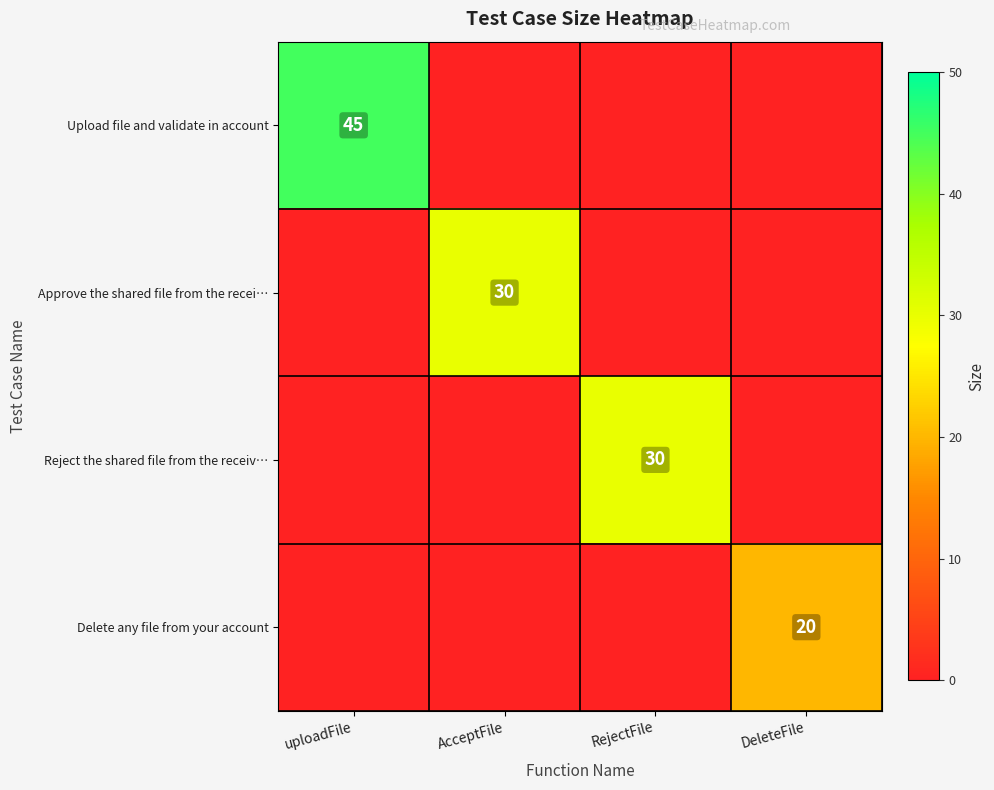

The Approve the shared file from the recei… series shows 30 at AcceptFile. True or false?

True